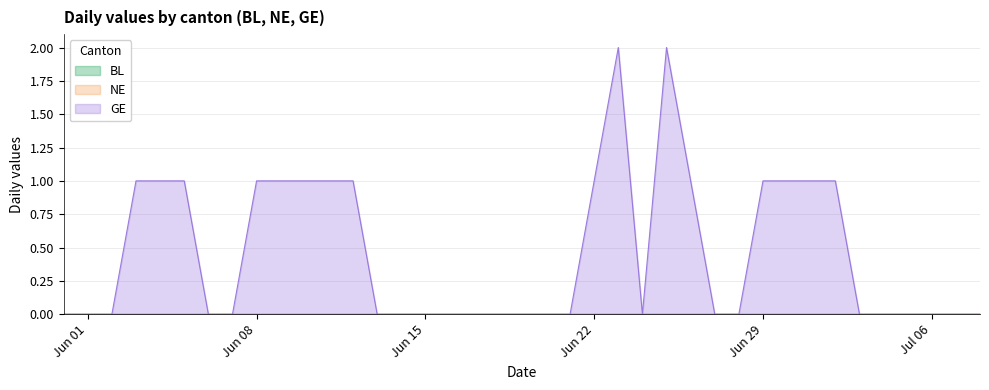

The NE series shows 0 at 2020-07-07. True or false?

True